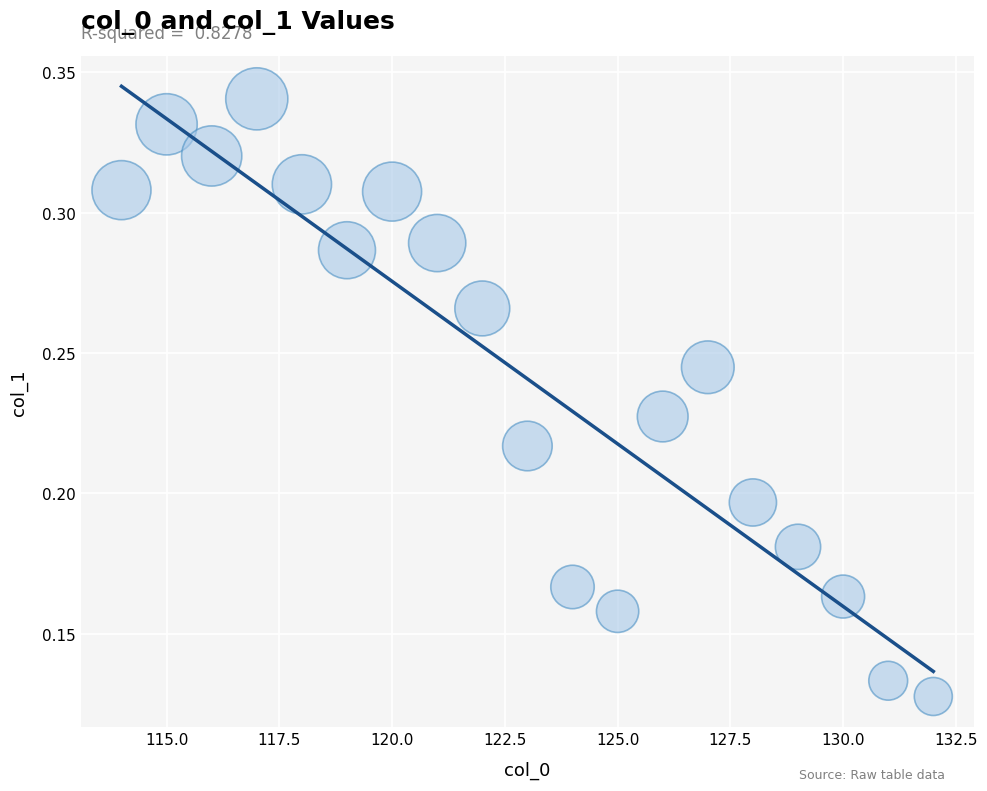

What is the range of X values (max minus min)?

18.0